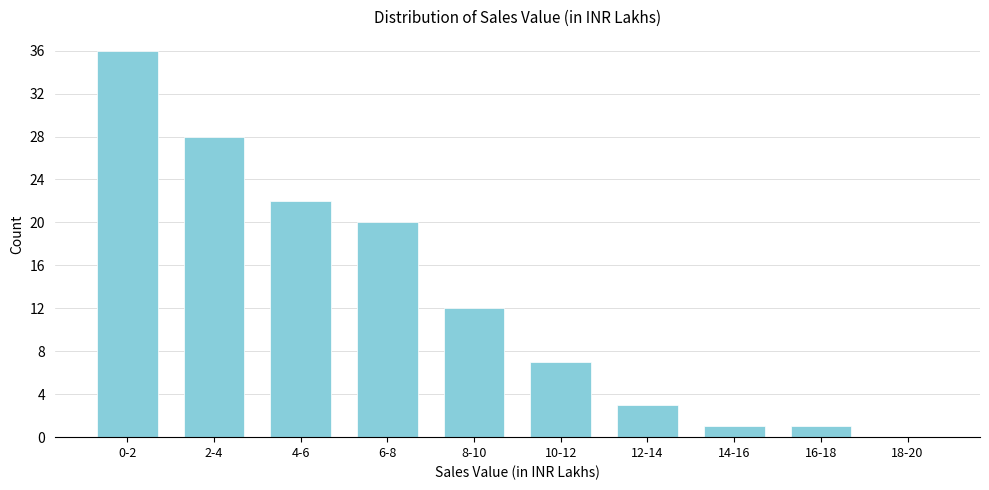

Reading left to right, transcribe all the data shown in this chart.

0-2=36	2-4=28	4-6=22	6-8=20	8-10=12	10-12=7	12-14=3	14-16=1	16-18=1	18-20=0